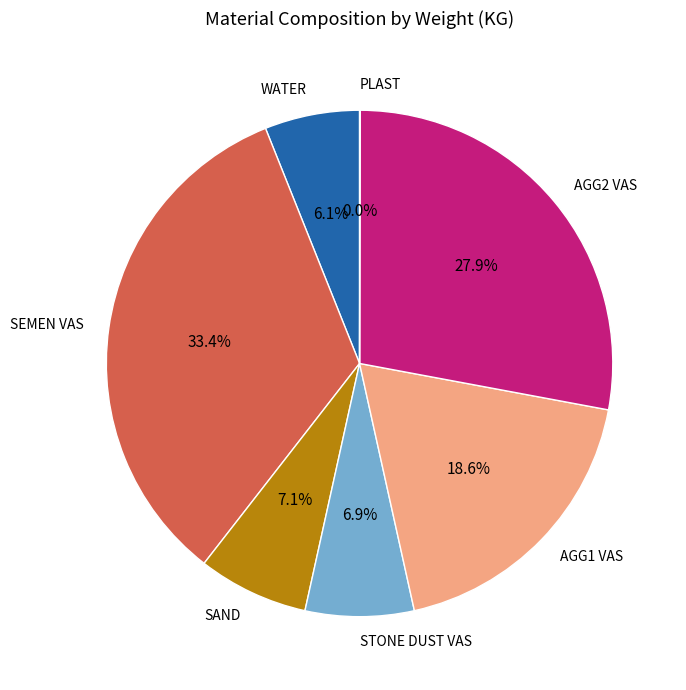

Does WATER account for over 50% of the chart?

No